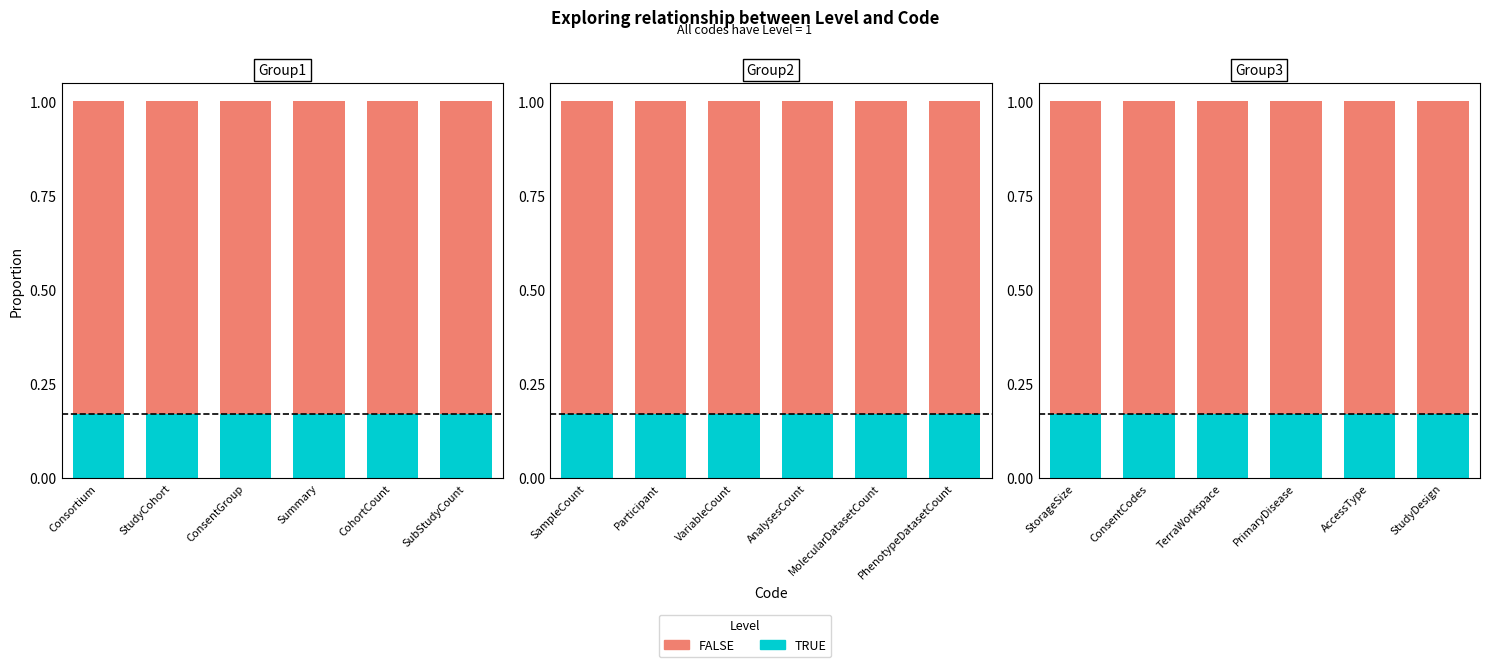

Which category has the lowest value across all series?

StorageSize